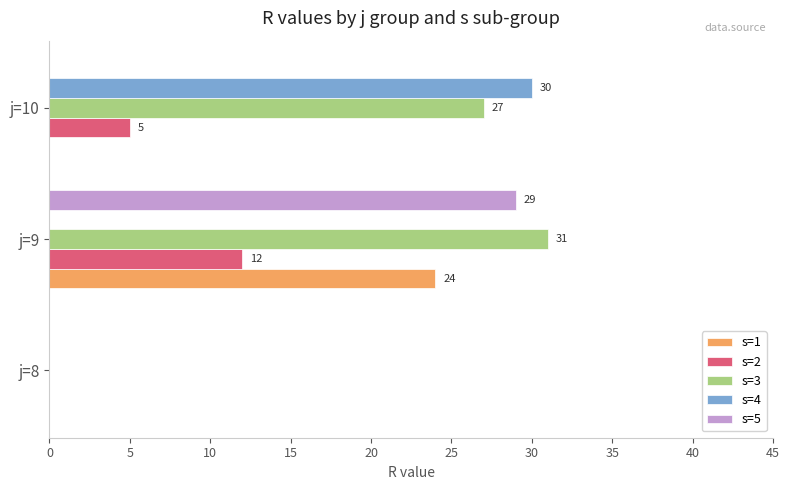

How many positive values does the s=2 series have?

2